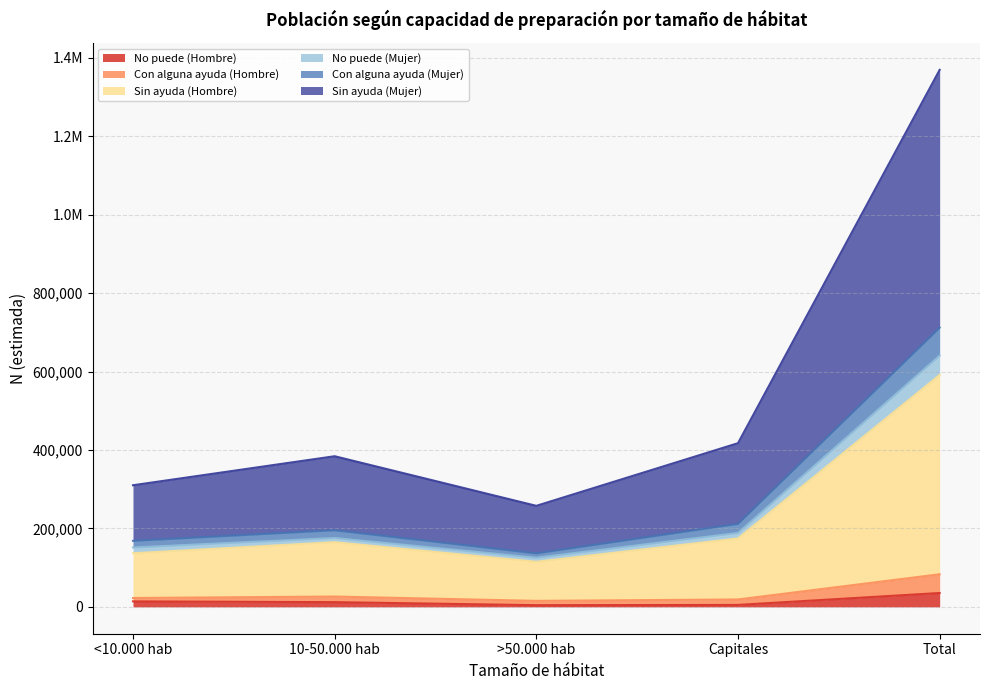

Does the chart display data point markers on the line(s)?

No